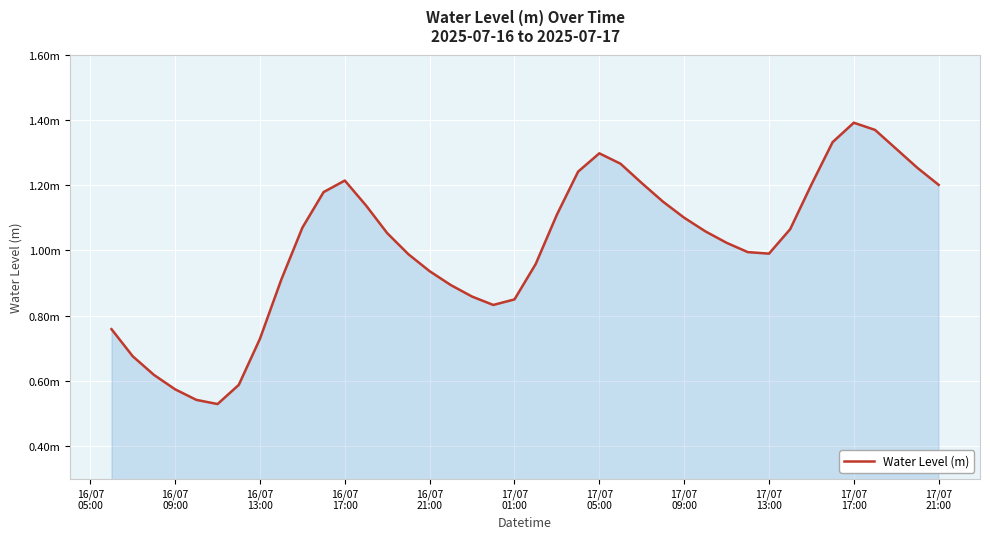

What is the average value?

1.0